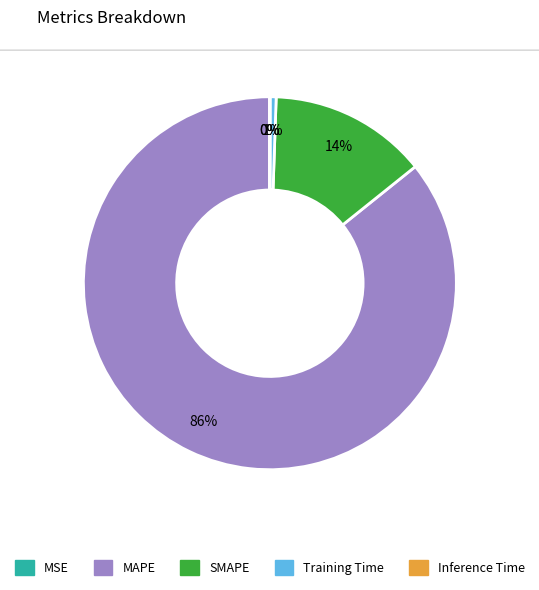

What percentage is the SMAPE slice, to the nearest percent?

14%